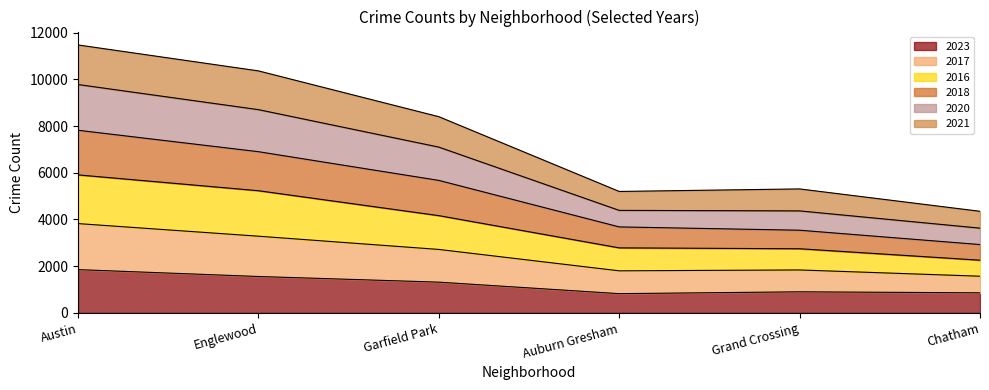

What is the label of the 2nd point from the right?

Grand Crossing